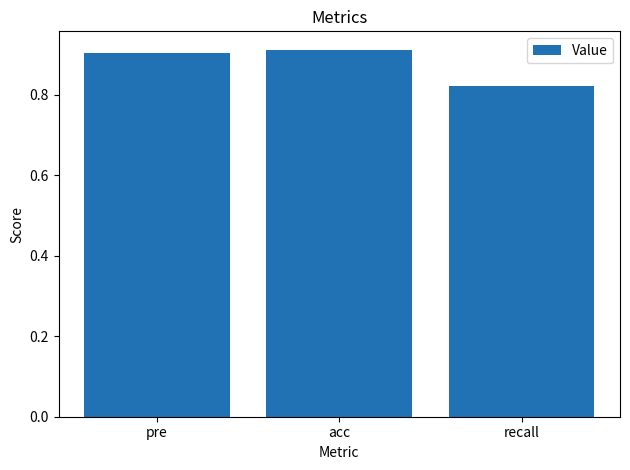

What is the difference between the maximum and minimum values?

0.1